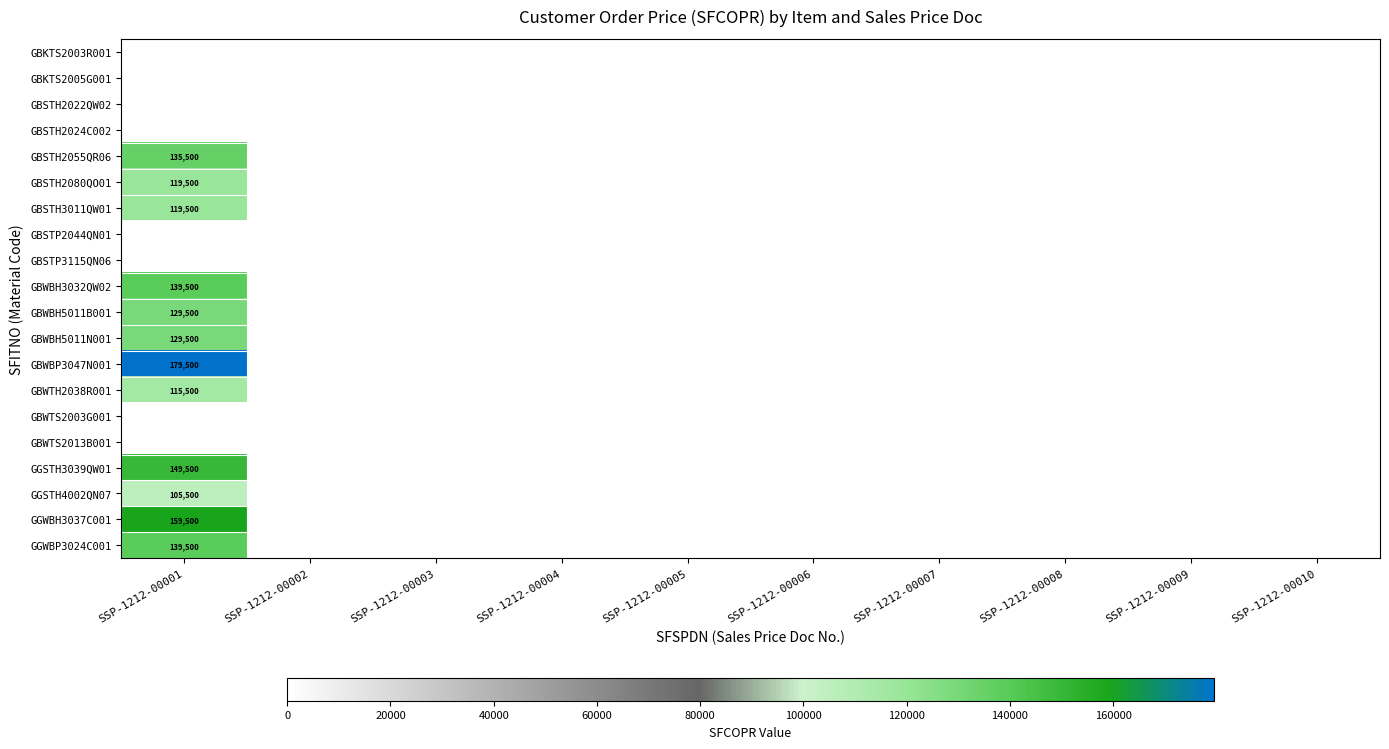

At which category is the sum across all series the highest?

SSP-1212-00001